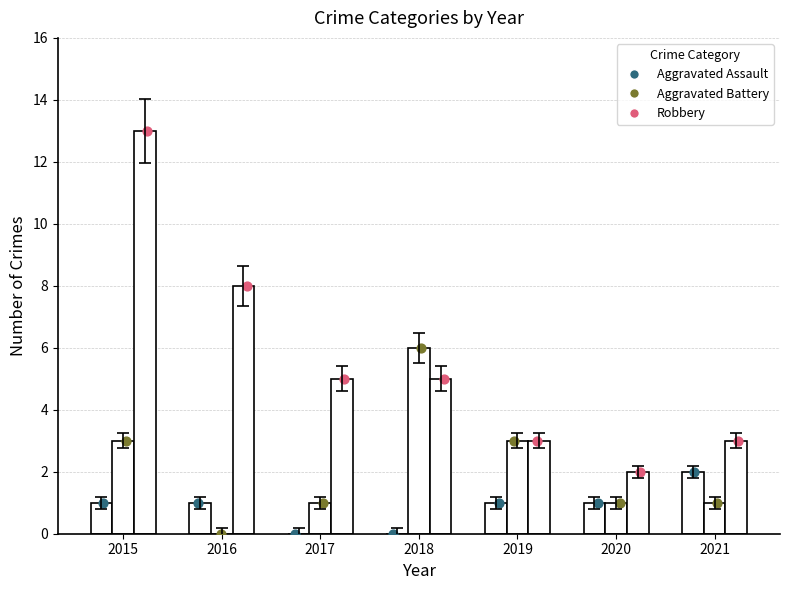

At which category is the sum across all series the highest?

2015